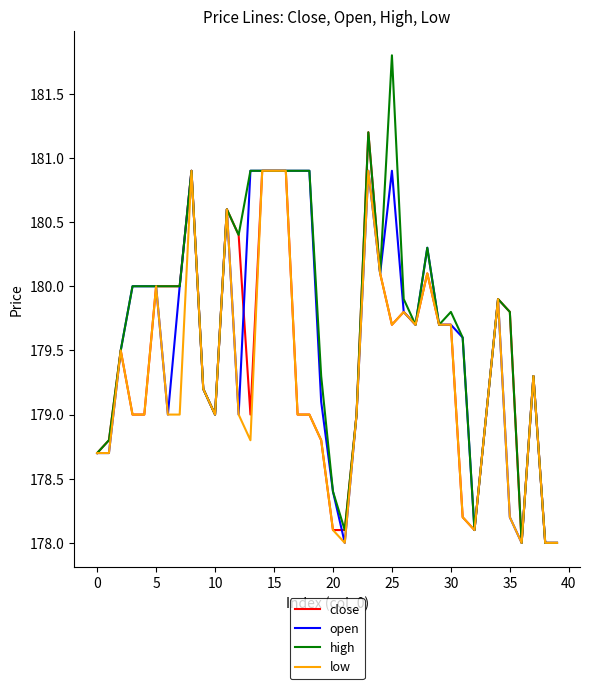

List the series in order of their overall mean, lowest first.

low, close, open, high